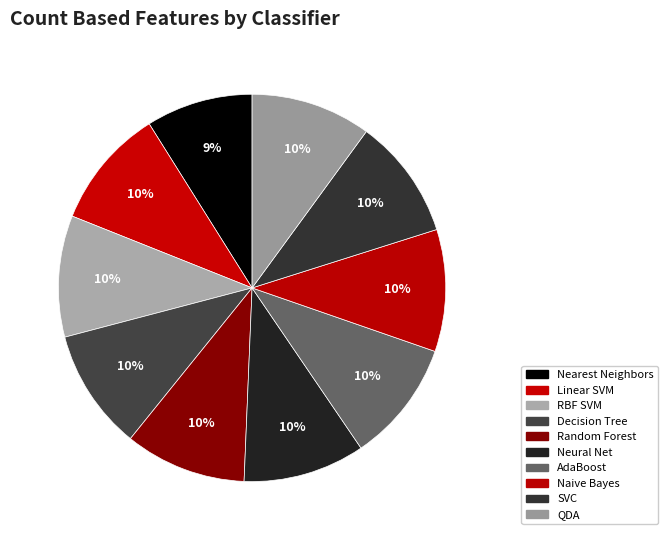

To the nearest percent, what portion does Linear SVM represent?

10%